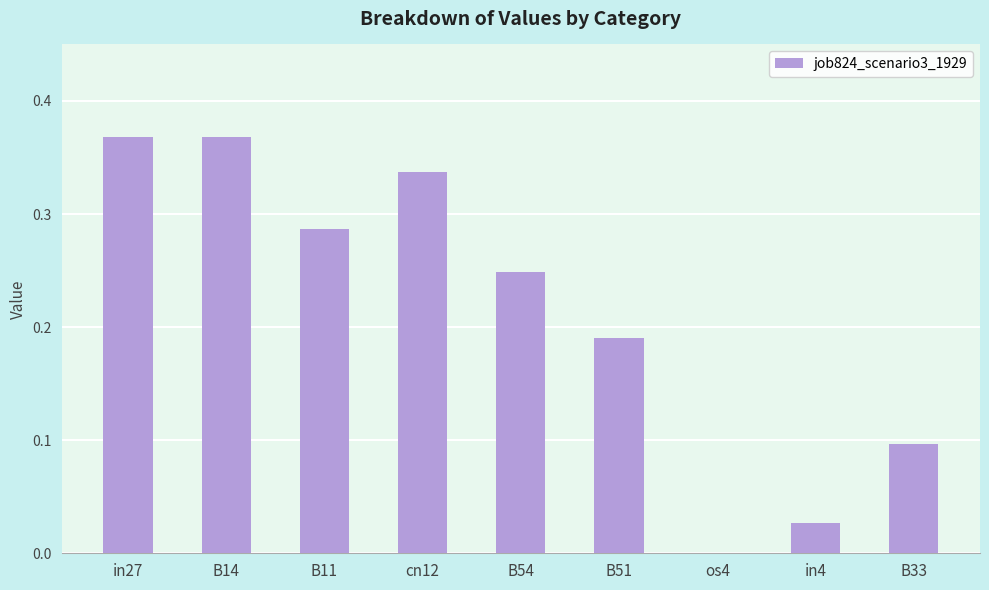

Is it true that the value at os4 is 0.2?

False